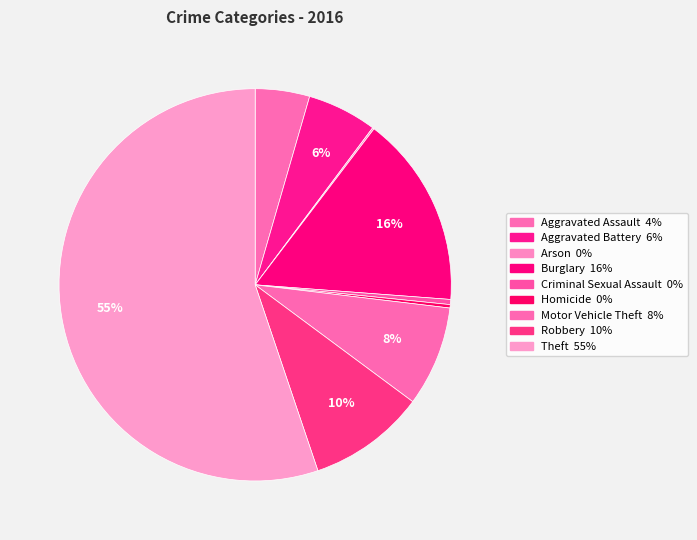

Is it true that Aggravated Assault is 10% of the pie?

False